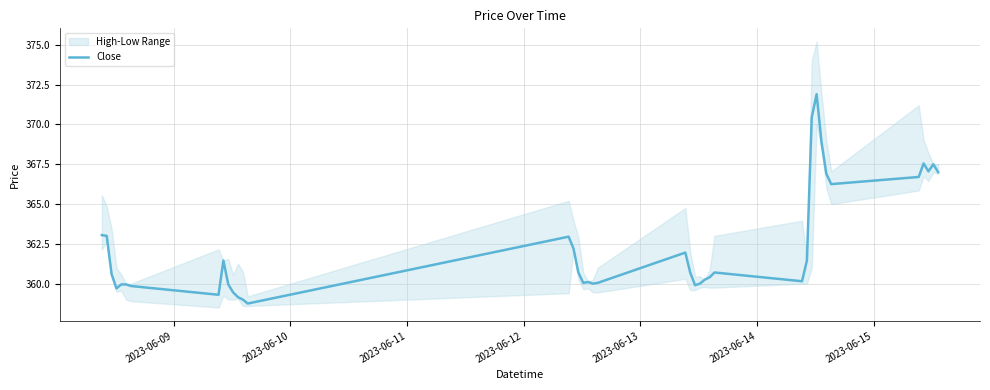

How many lines are shown in the chart?

1